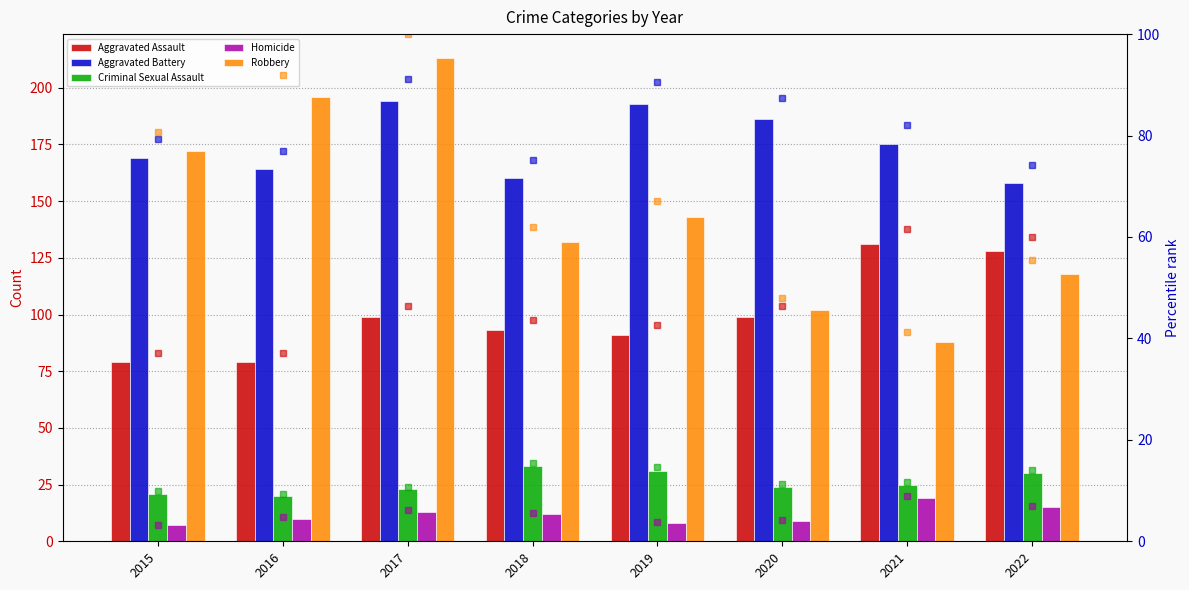

What are all the series names shown in the legend?

Aggravated Assault, Aggravated Battery, Criminal Sexual Assault, Homicide, Robbery